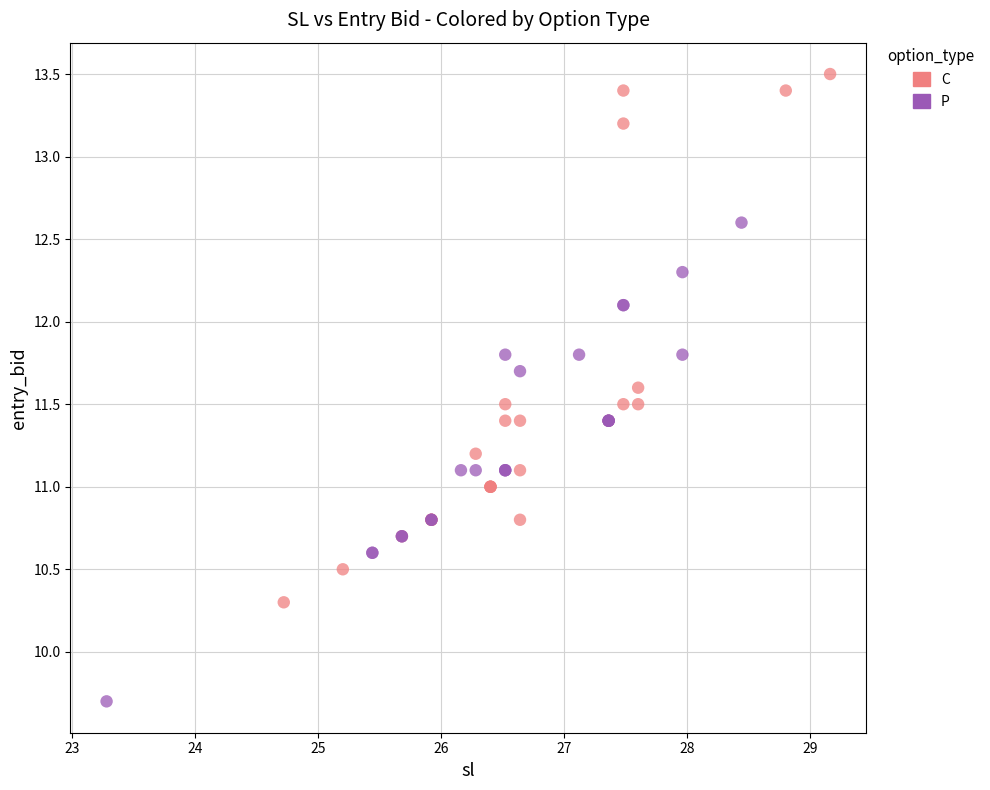

Which series has the widest spread of Y values?

C